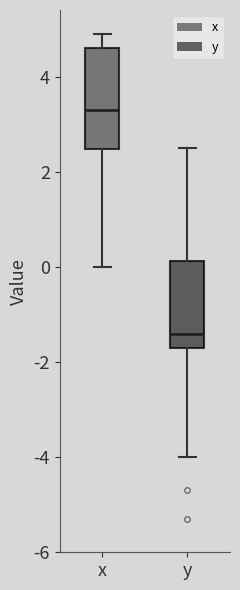

Which box has the lowest median line?

y